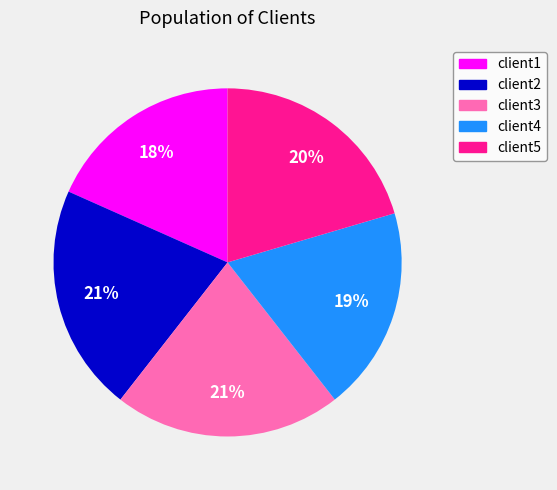

To the nearest percent, what percentage of the pie is client1?

18%